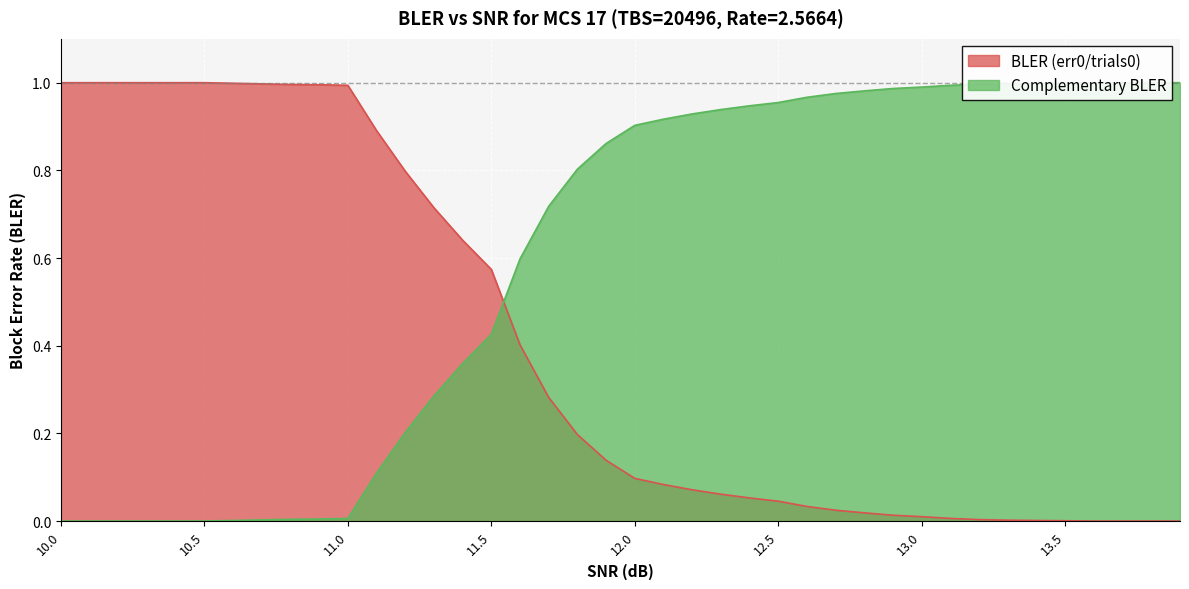

List the series in order of their overall mean, highest first.

Complementary BLER, BLER (err0/trials0)